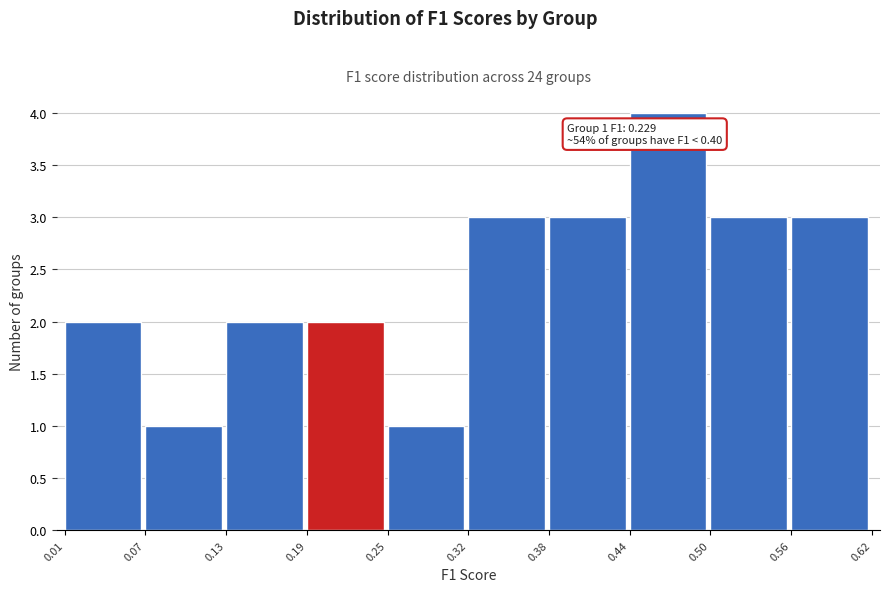

Which range on the x-axis has the tallest bar?

0.44 to 0.50